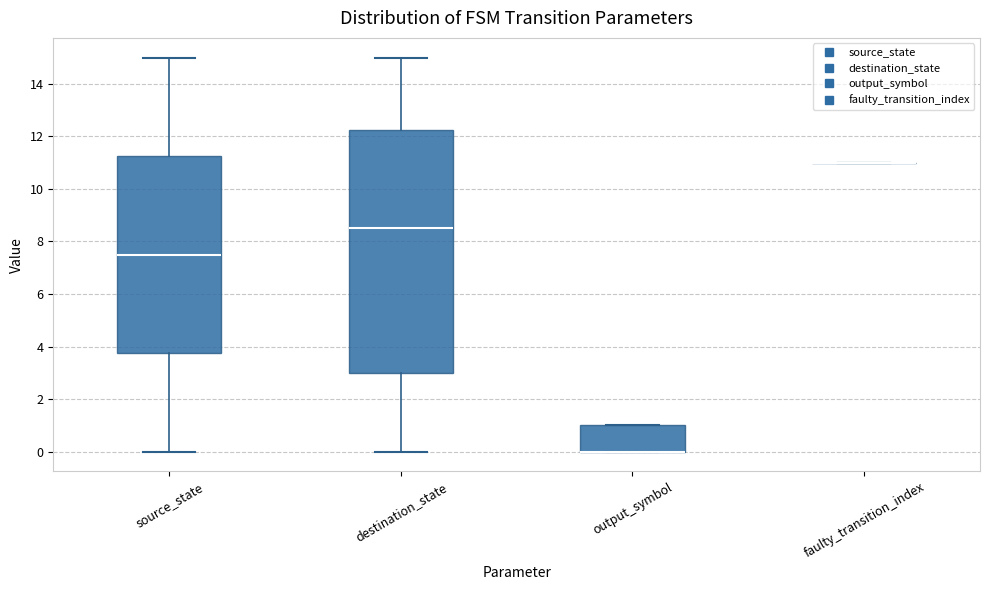

Reading left to right, transcribe this box plot: for each box, give where its median line is, the range the box spans, and where its two whiskers end, as read against the y-axis. The values are not printed on the chart, so give them approximately, as read against the axis.

source_state: median 7.6, box 3.8 to 11.2, whiskers 0.0 to 15.0
destination_state: median 8.6, box 3.0 to 12.2, whiskers 0.0 to 15.0
output_symbol: median 0.0 (drawn on the box's lower edge), box 0.0 to 1.0, whiskers 0.0 to 1.0
faulty_transition_index: box collapsed to a line at 11.0, whiskers 11.0 to 11.0